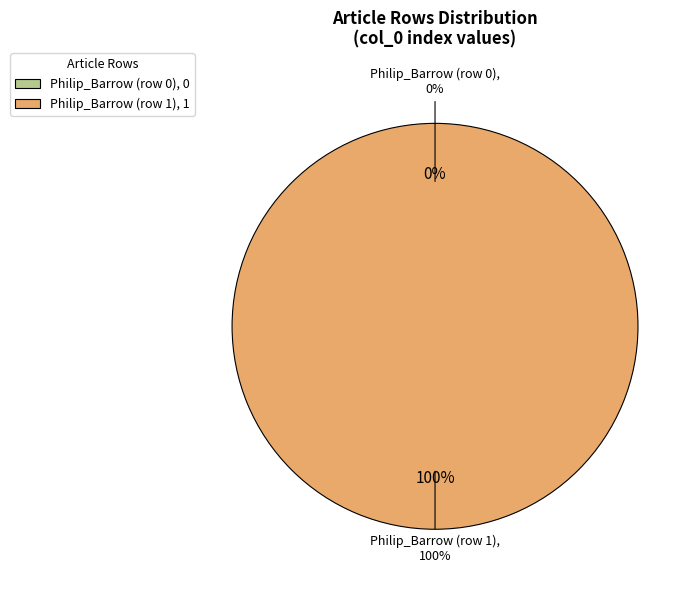

To the nearest percent, what is the average slice percentage?

50%